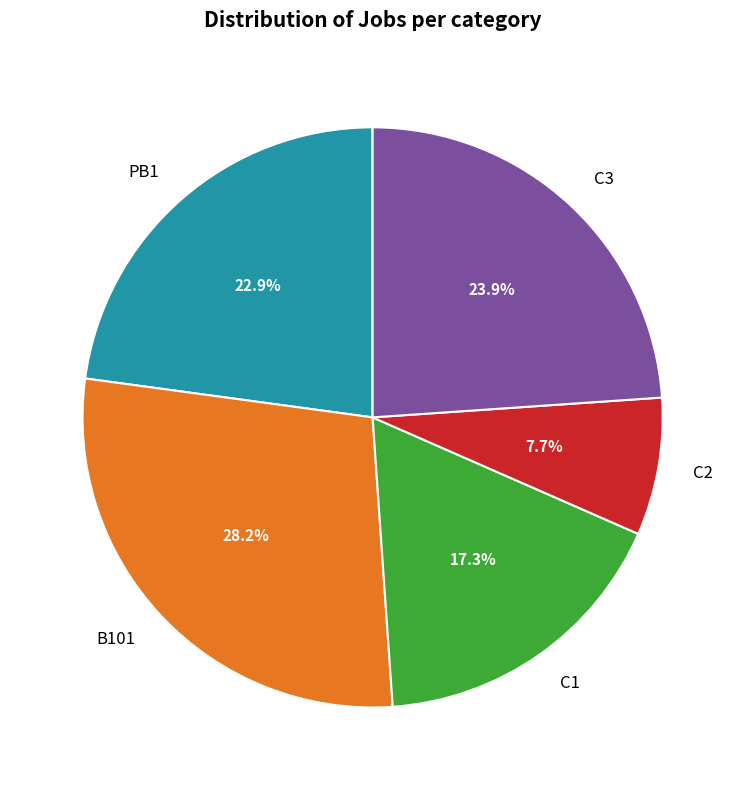

To the nearest percent, what is the difference between the C3 and C2 slice percentages?

16%